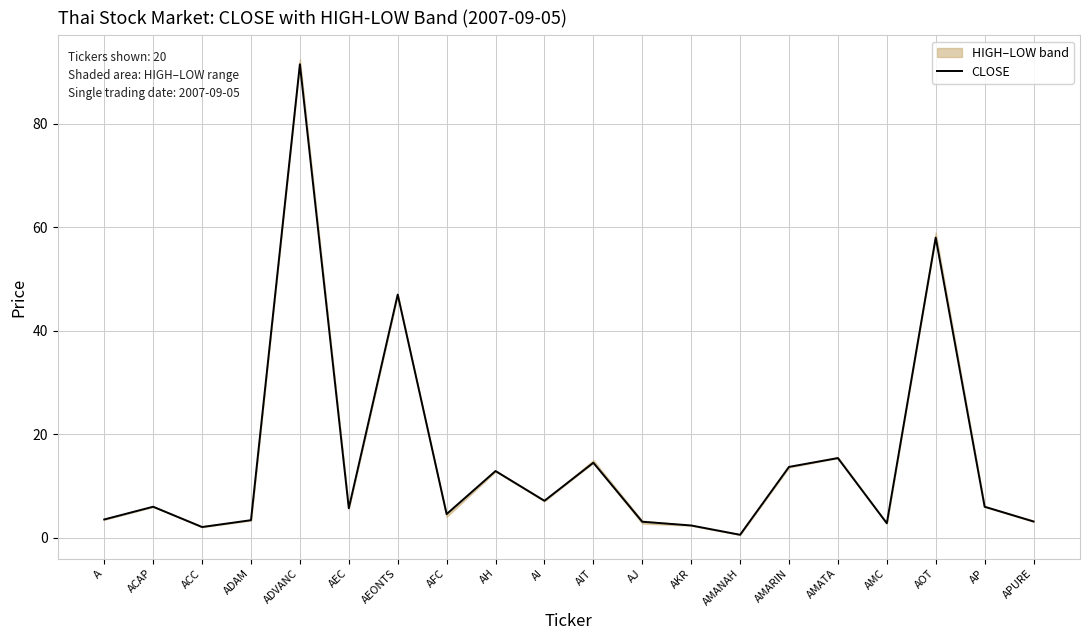

Between ACAP and APURE, which is larger?

ACAP